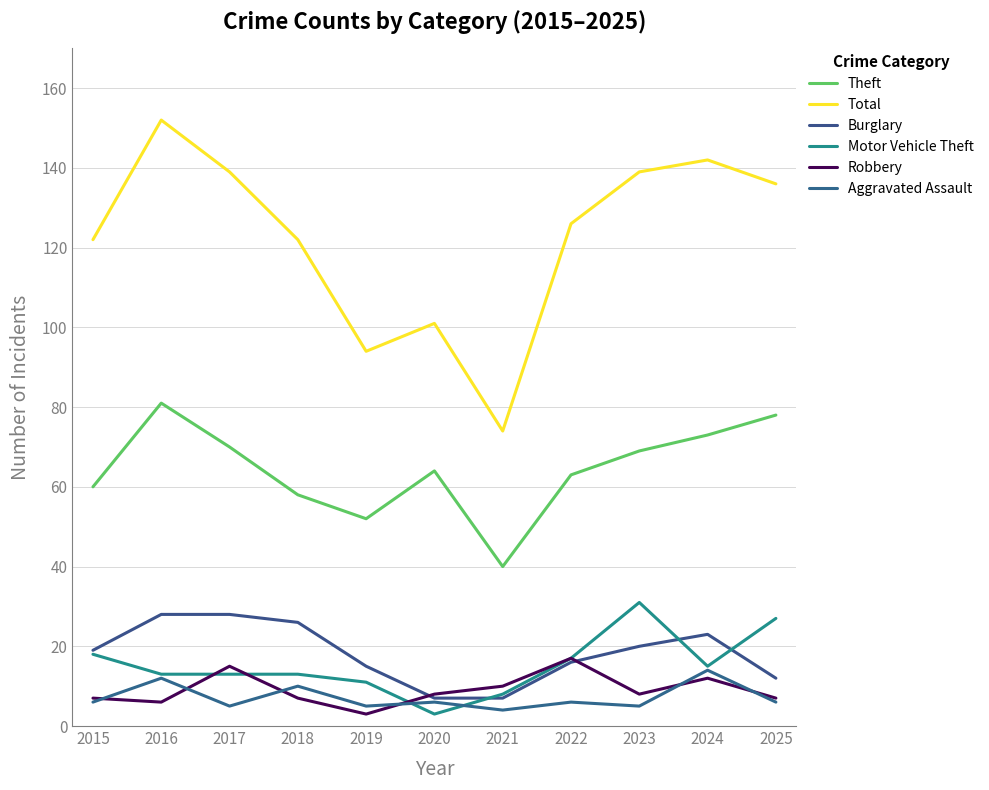

Which has a higher value, 2016 or 2024?

2016